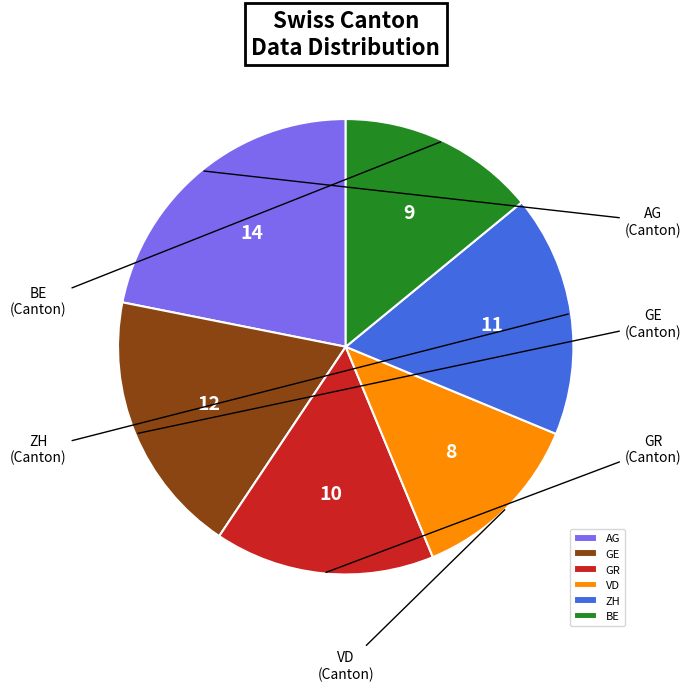

True or false: ZH accounts for 17% of the total.

True